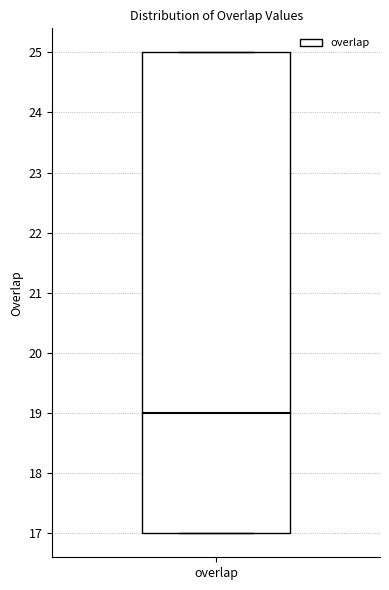

Where is the lower edge of the box for overlap on the y-axis? The values are not printed on the chart, so give them approximately, as read against the axis.

17